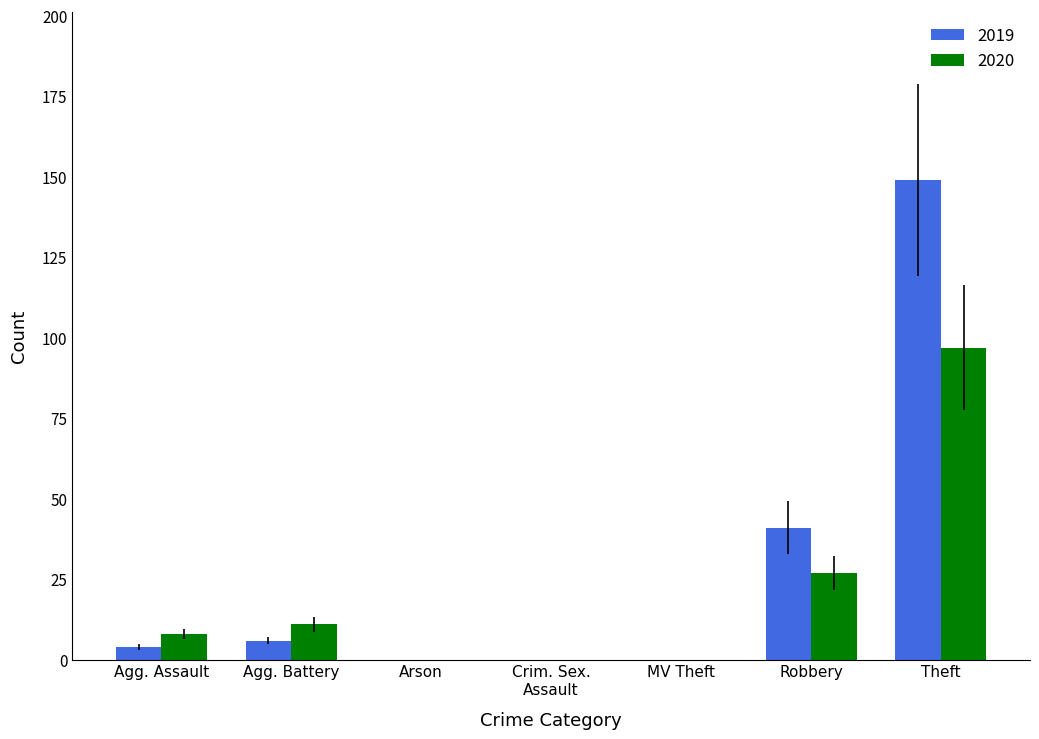

What is the sum of the 2020 values at Robbery and MV Theft?

27